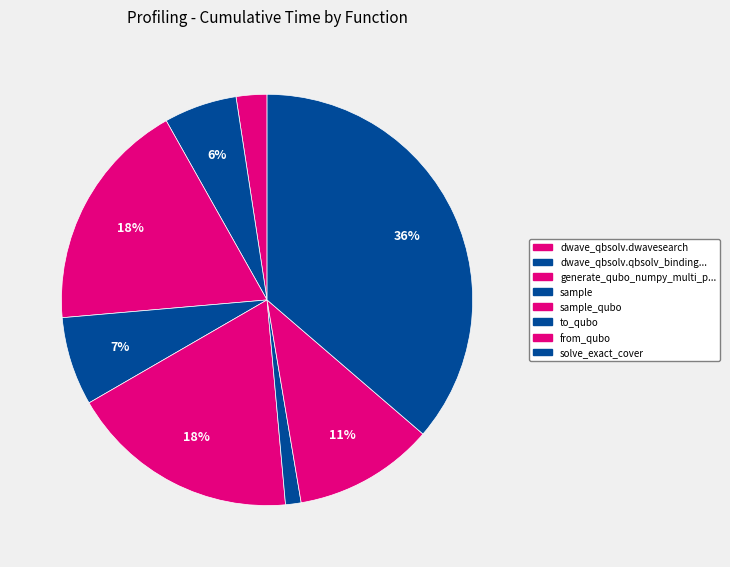

Is there any slice that represents more than half of the pie?

No